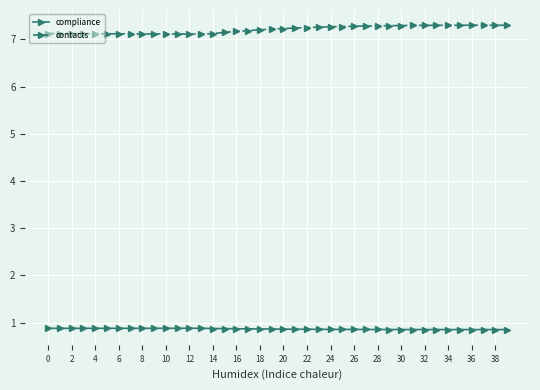

Does the chart have visible grid lines?

Yes